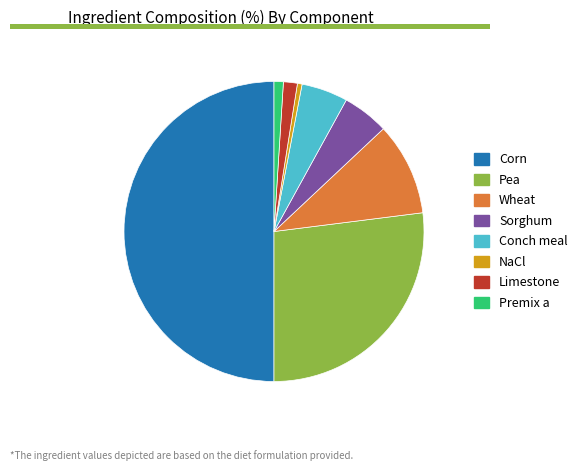

Is the sum of Limestone and Conch meal greater than half?

No